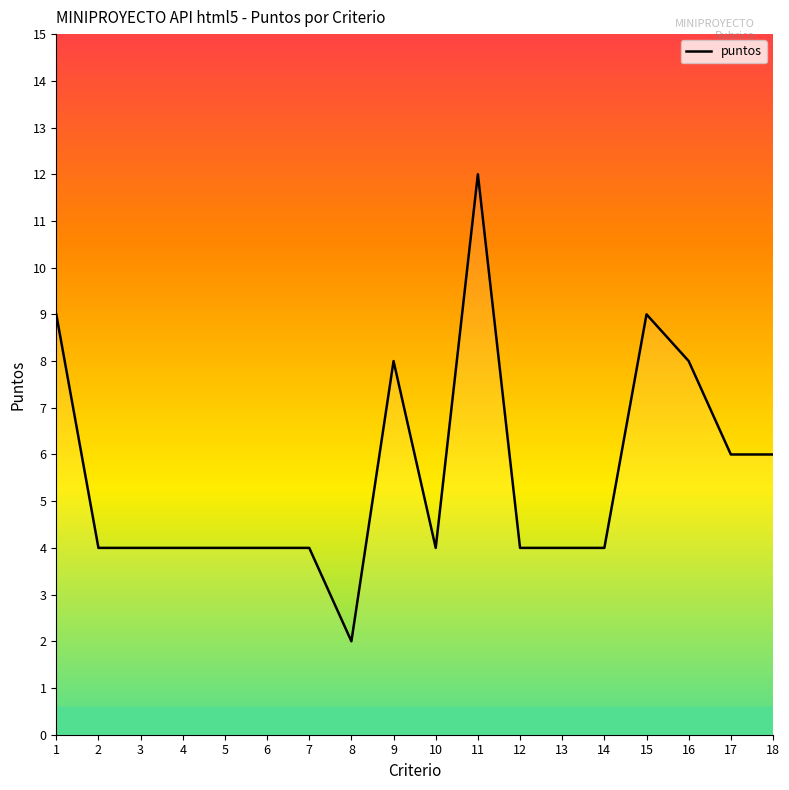

What is the difference between the maximum and minimum values?

10